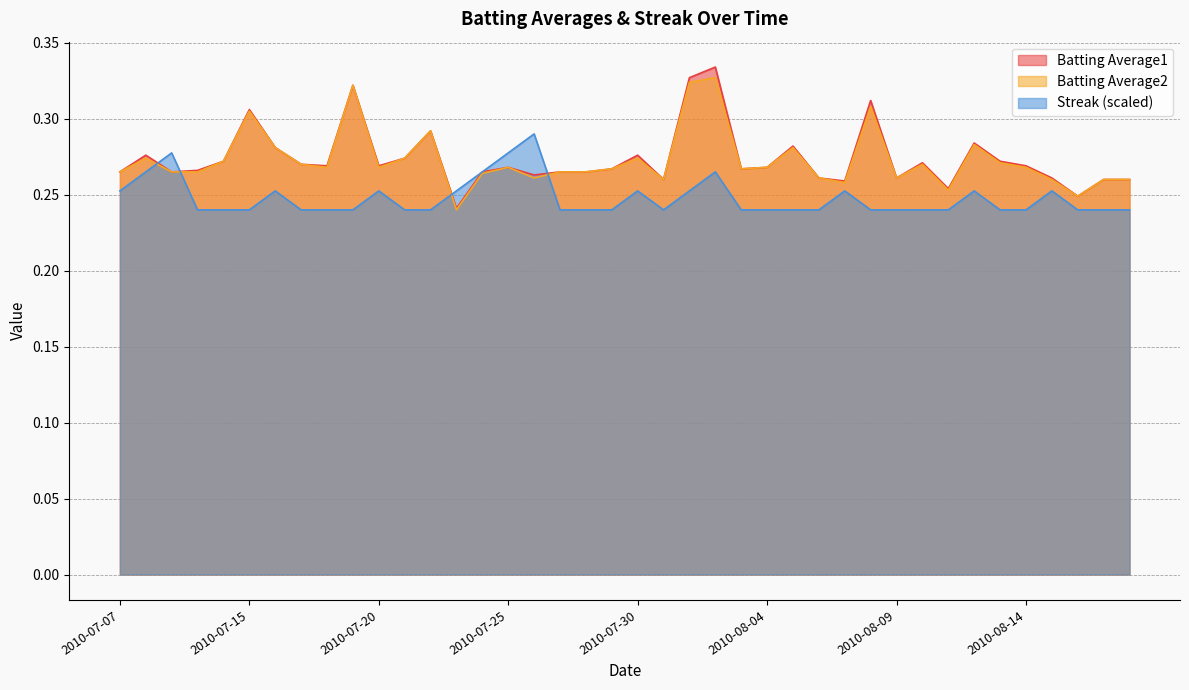

Reading left to right, transcribe all the data shown in this chart.

Batting Average1: 0.3	0.3	0.3	0.3	0.3	0.3	0.3	0.3	0.3	0.3	0.3	0.3	0.3	0.2	0.3	0.3	0.3	0.3	0.3	0.3	0.3	0.3	0.3	0.3	0.3	0.3	0.3	0.3	0.3	0.3	0.3	0.3	0.3	0.3	0.3	0.3	0.3	0.2	0.3	0.3
Batting Average2: 0.3	0.3	0.3	0.3	0.3	0.3	0.3	0.3	0.3	0.3	0.3	0.3	0.3	0.2	0.3	0.3	0.3	0.3	0.3	0.3	0.3	0.3	0.3	0.3	0.3	0.3	0.3	0.3	0.3	0.3	0.3	0.3	0.3	0.3	0.3	0.3	0.3	0.2	0.3	0.3
Streak: 0.3	0.3	0.3	0.2	0.2	0.2	0.3	0.2	0.2	0.2	0.3	0.2	0.2	0.3	0.3	0.3	0.3	0.2	0.2	0.2	0.3	0.2	0.3	0.3	0.2	0.2	0.2	0.2	0.3	0.2	0.2	0.2	0.2	0.3	0.2	0.2	0.3	0.2	0.2	0.2